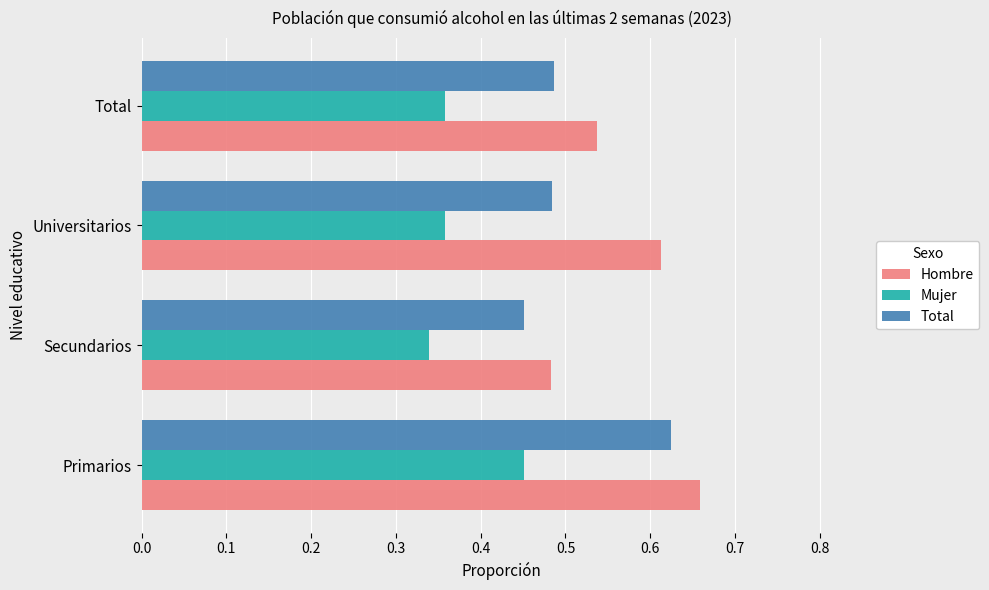

At which label is Total closest to 0?

Secundarios